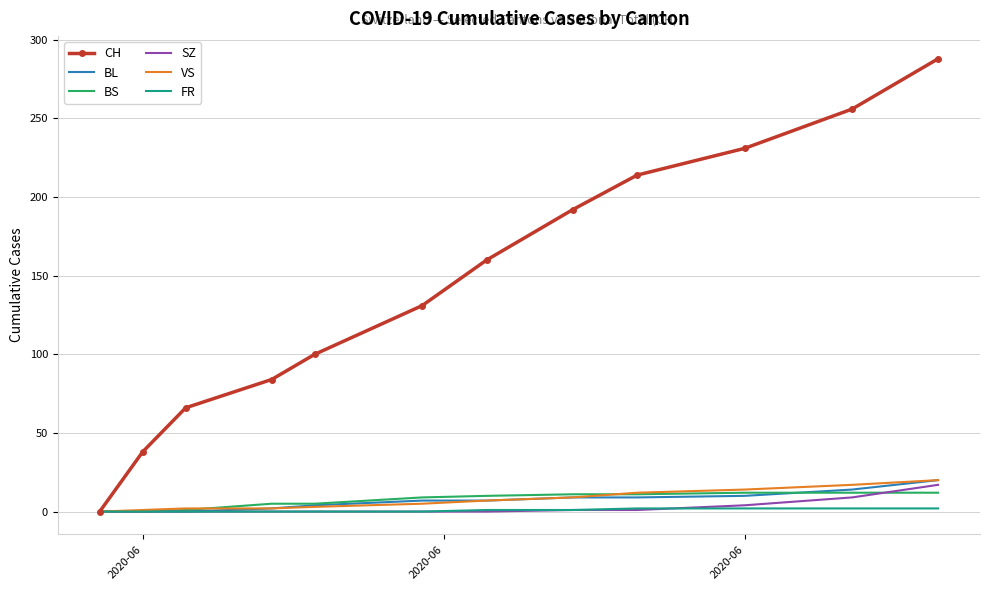

What is the highest value of the CH series?

288